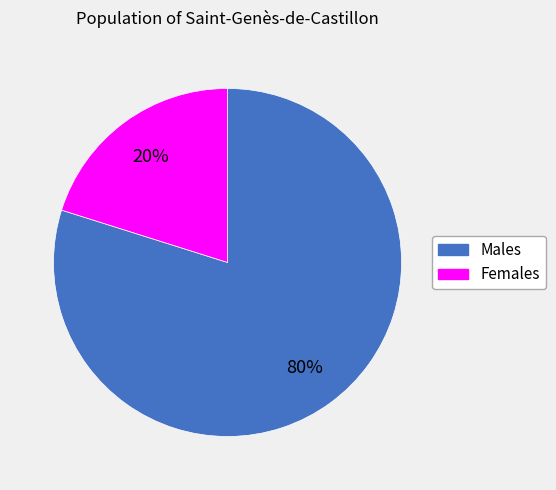

Is there a majority slice in this chart?

Yes